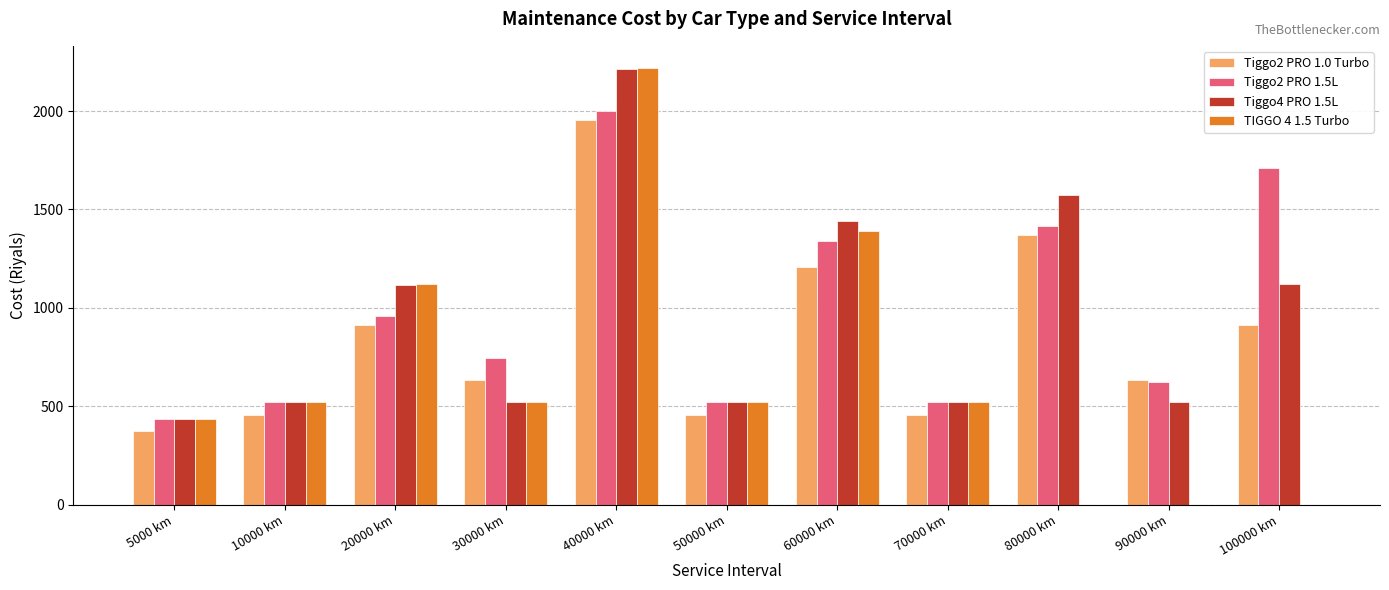

Between 70000 km and 90000 km, which series saw the biggest shift?

TIGGO 4 1.5 Turbo